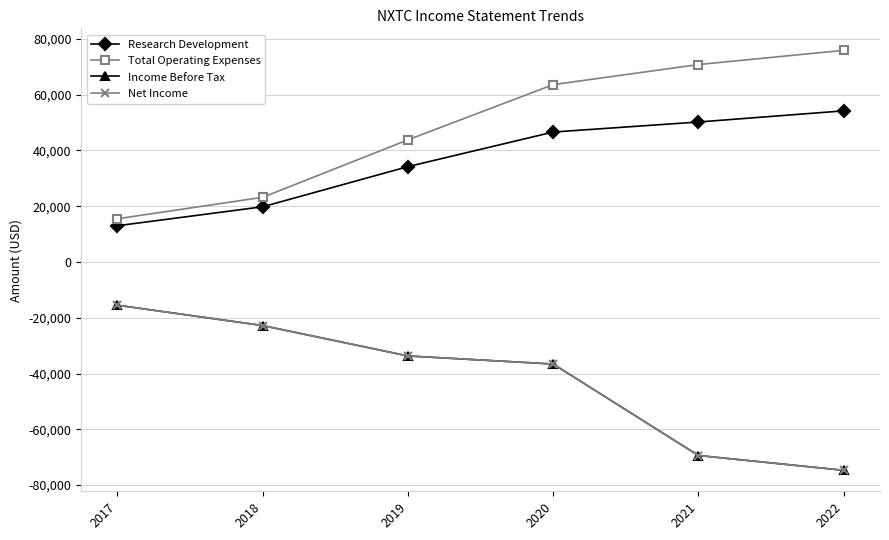

Does the chart have visible grid lines?

Yes